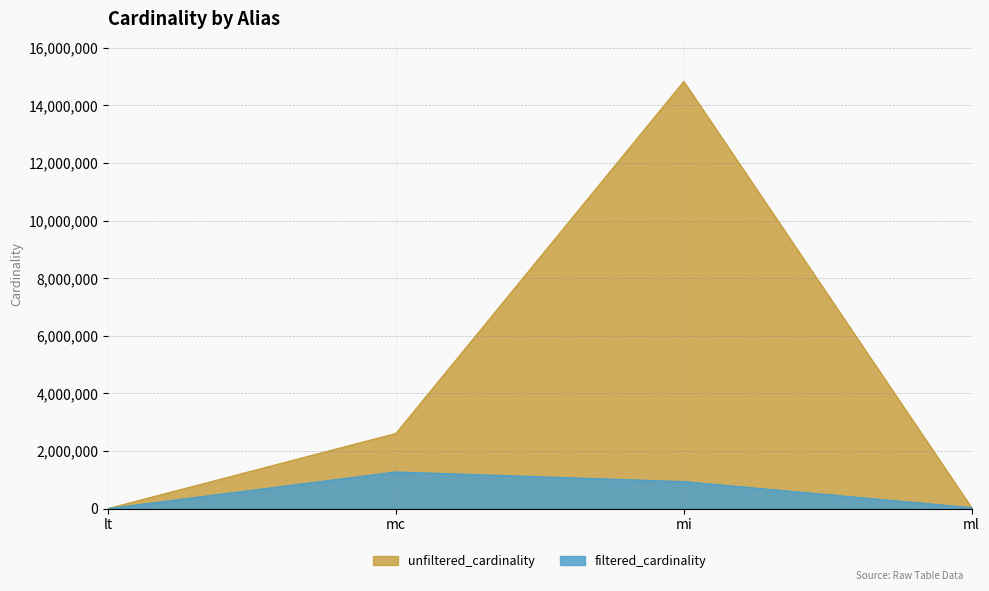

Is the value of unfiltered_cardinality at mi greater than the value of filtered_cardinality at ml?

Yes